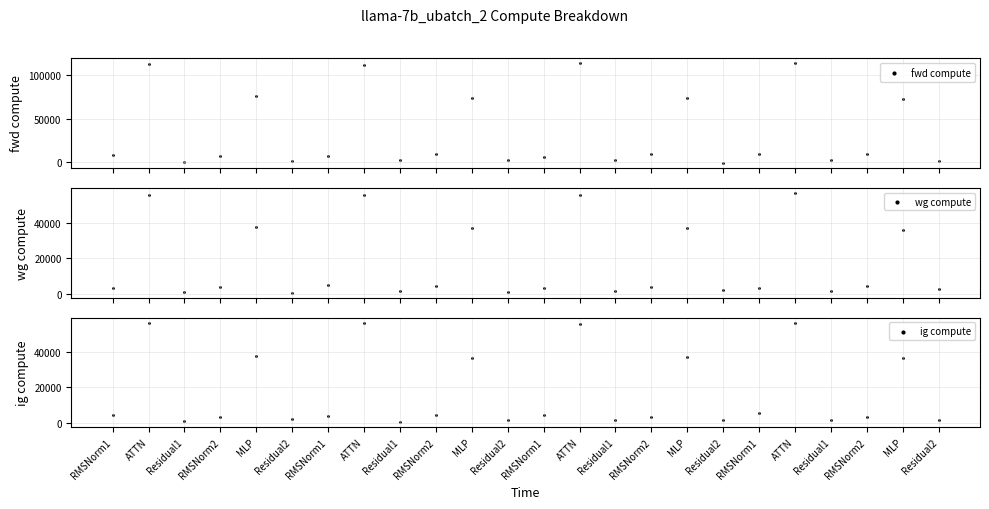

At which category is the sum across all series the highest?

ATTN